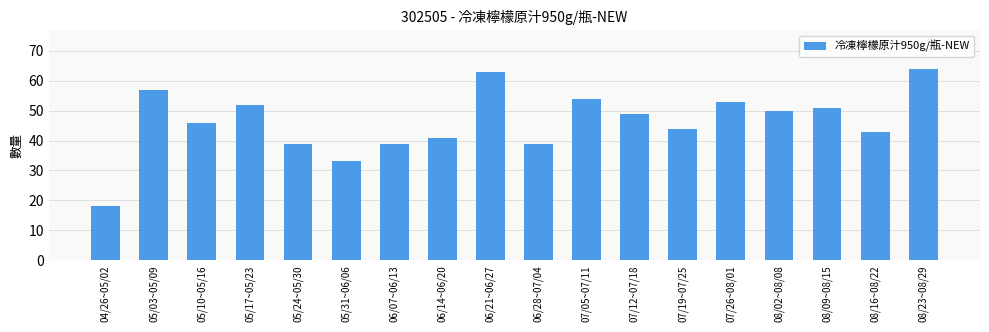

The chart shows a value of 49 at 07/12~07/18. True or false?

True